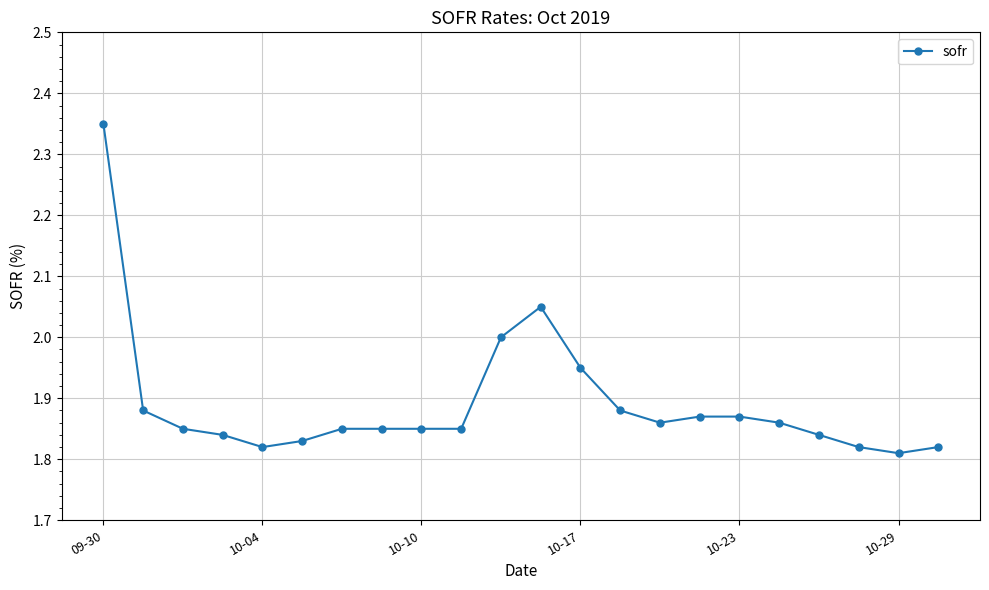

What is the sum of all values?

41.6